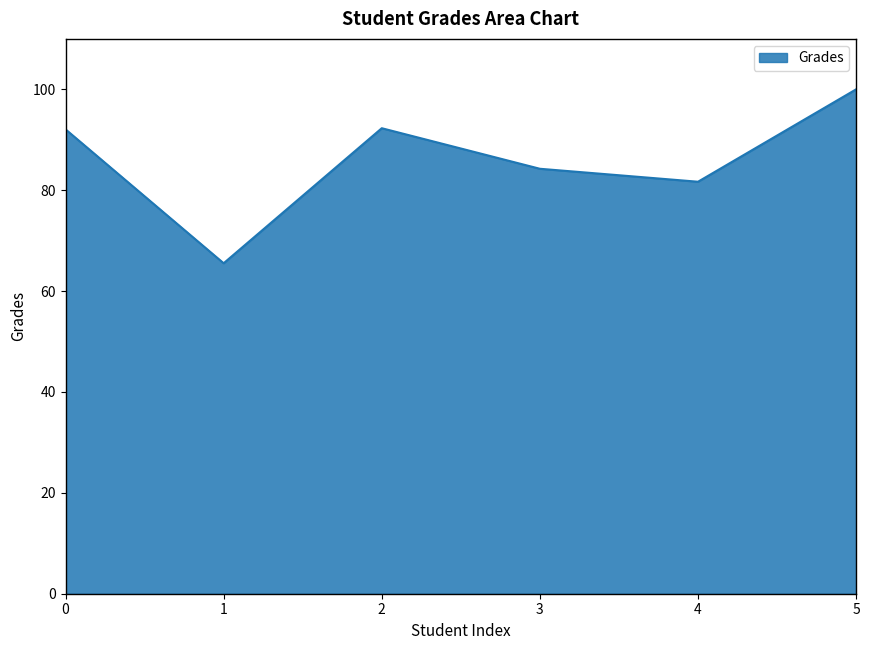

At which category does the chart reach its peak across all series?

5